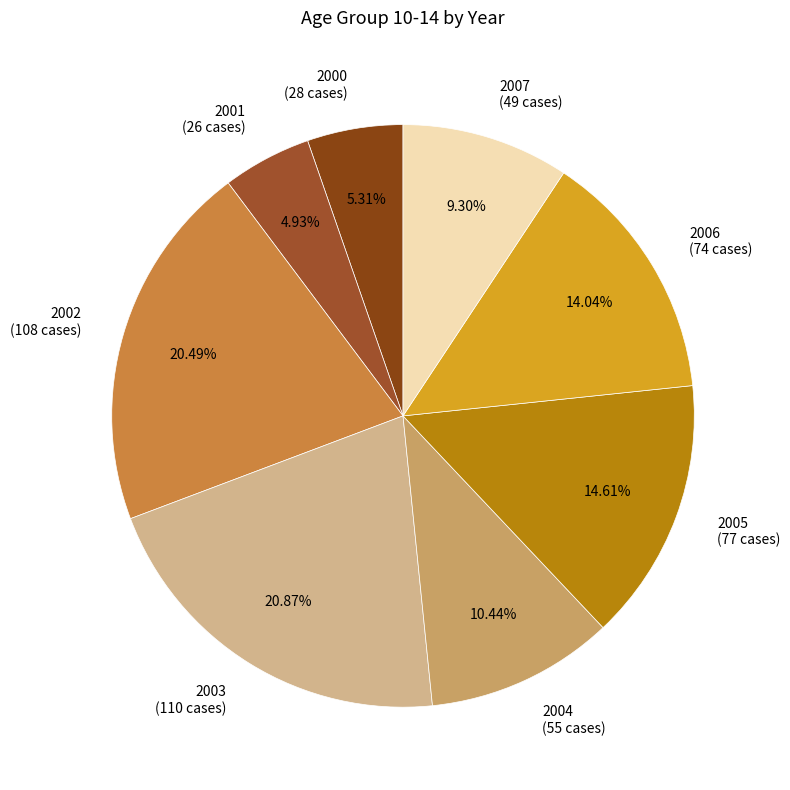

Do 2003 (110 cases) and 2001 (26 cases) together represent more than half of the pie?

No